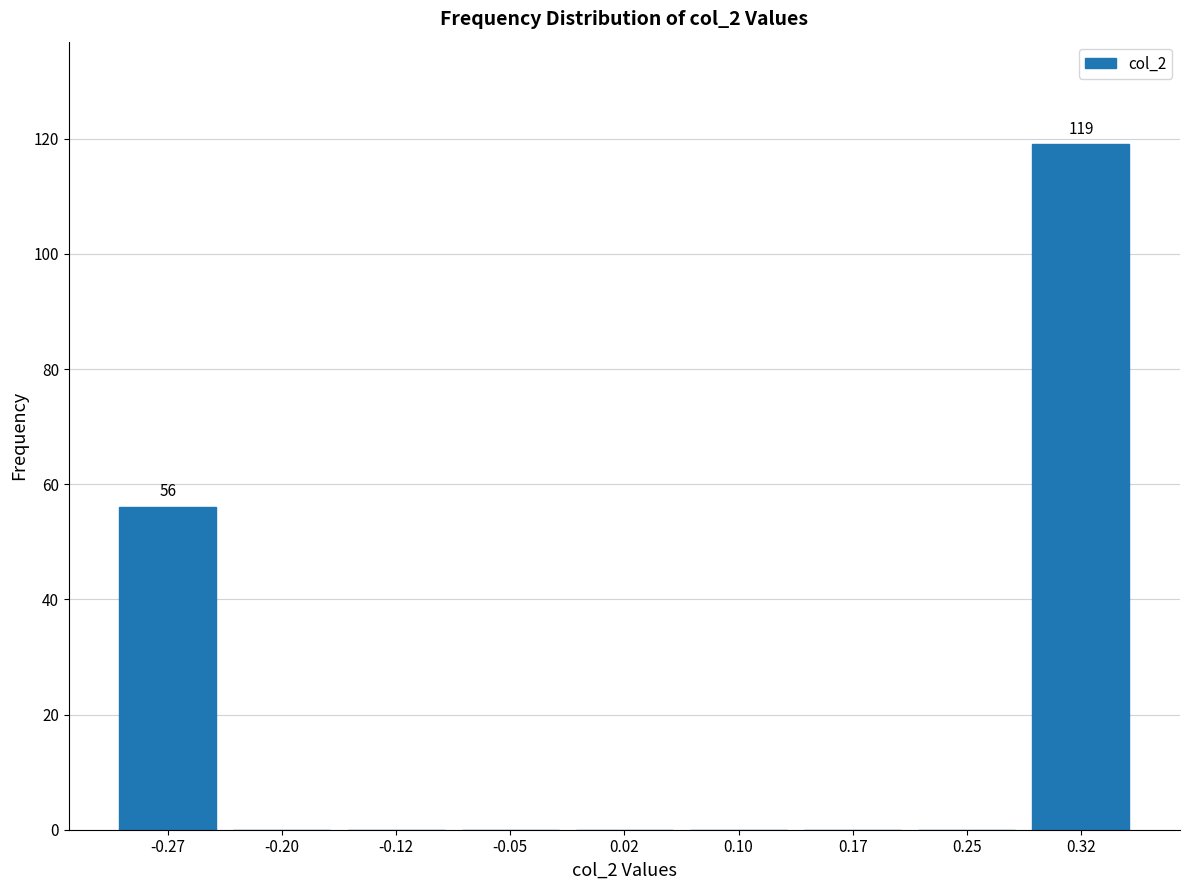

Over which range of the x-axis is the bar tallest?

0.29 to 0.36